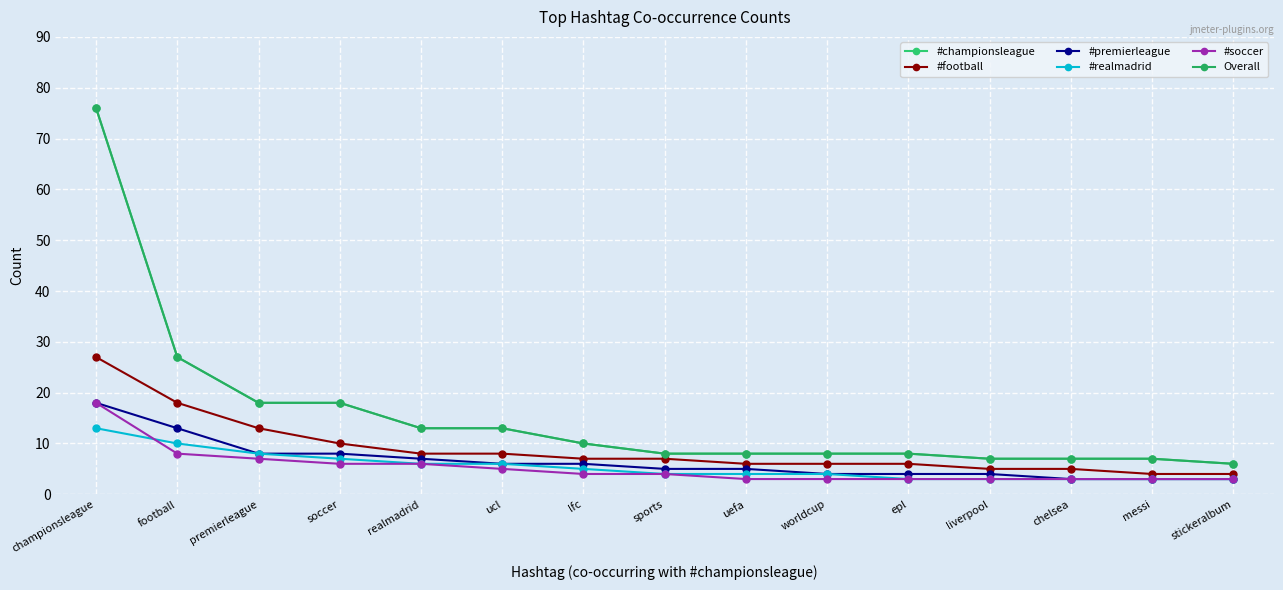

What is the label of the 2nd point from the left?

football